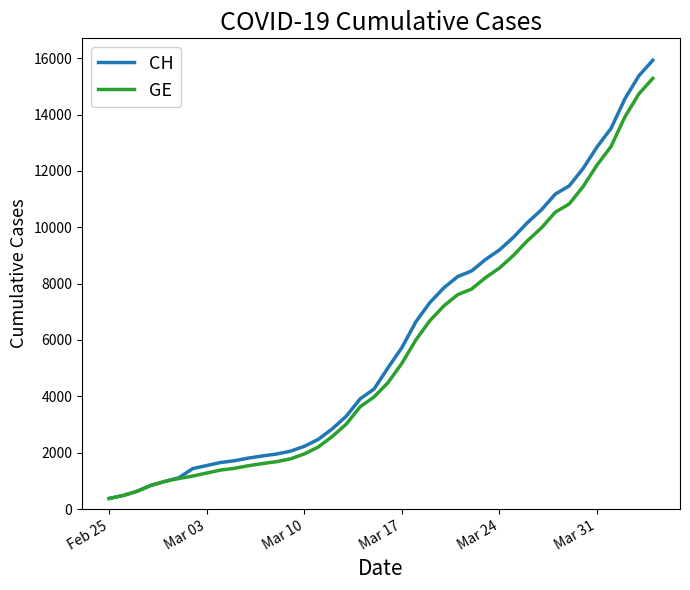

Which series has the widest spread of values?

CH